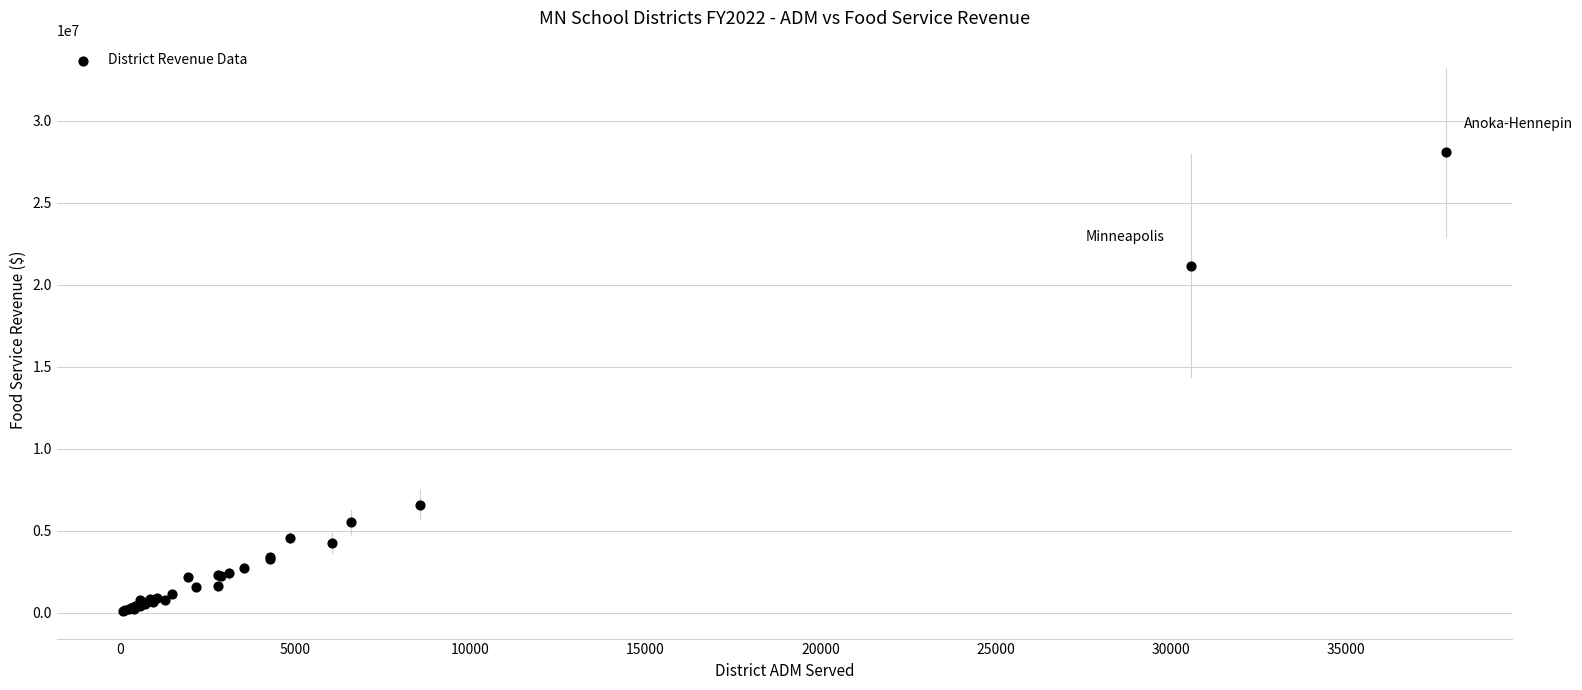

What Y value in the scatter plot is closest to 14085291?

21168075